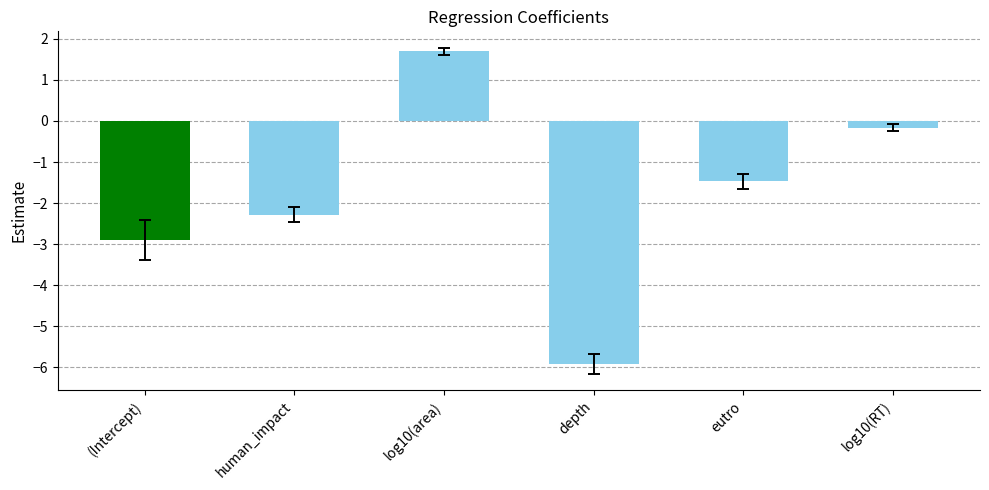

The value at (Intercept) is -4.9. True or false?

False